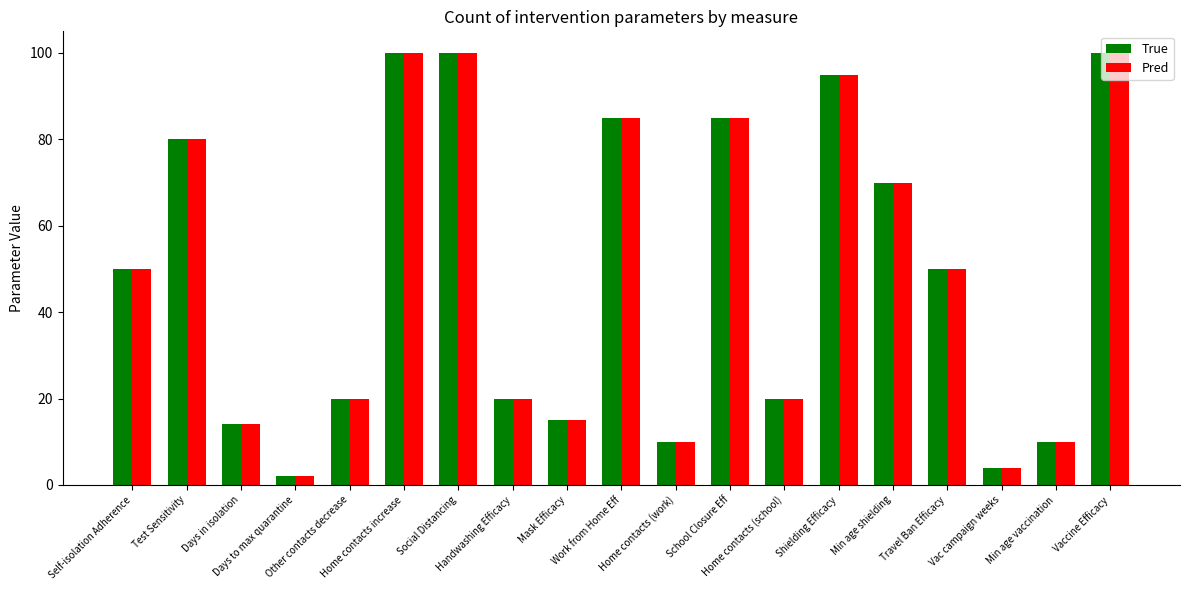

How many values in the True series are below 50?

9